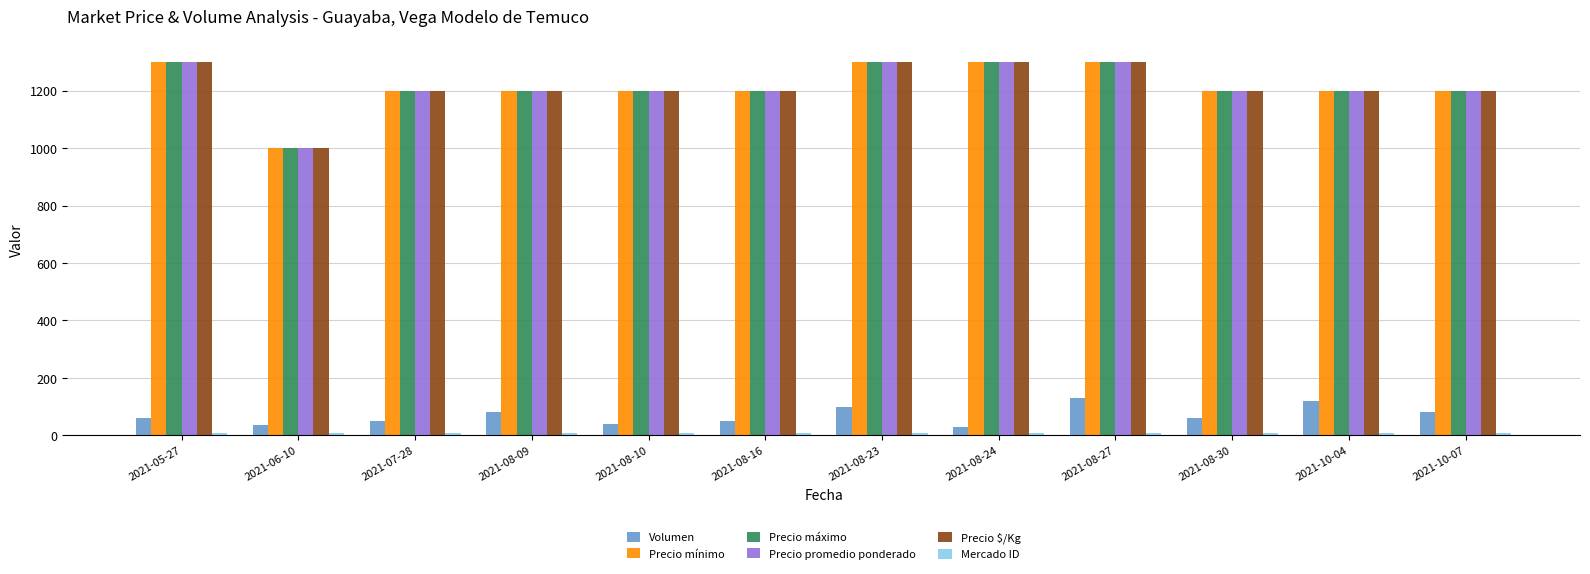

What is the difference between the maximum and second lowest values in the Precio máximo series?

100